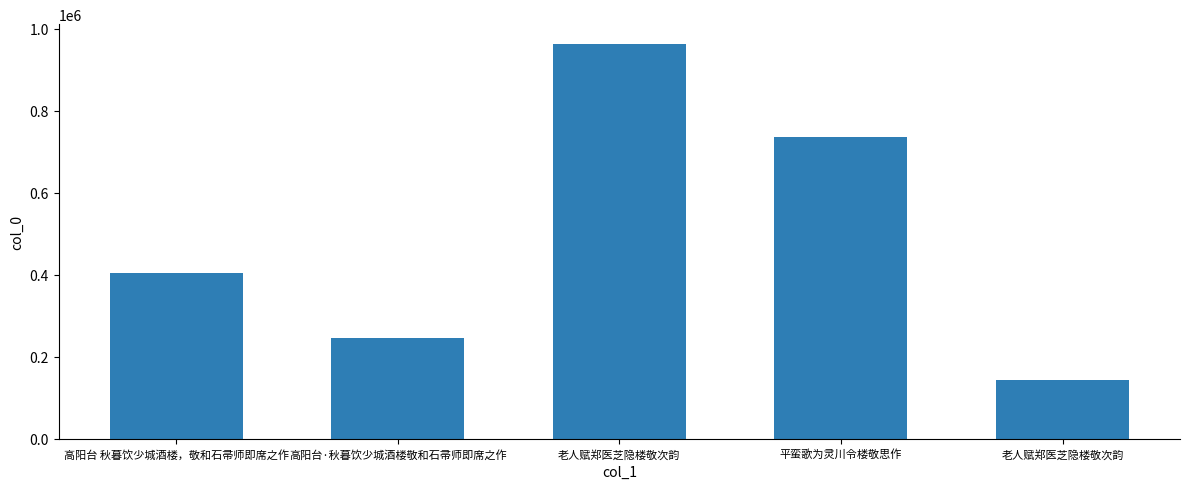

At which label is the value closest to 553946?

高阳台 秋暮饮少城酒楼，敬和石帚师即席之作